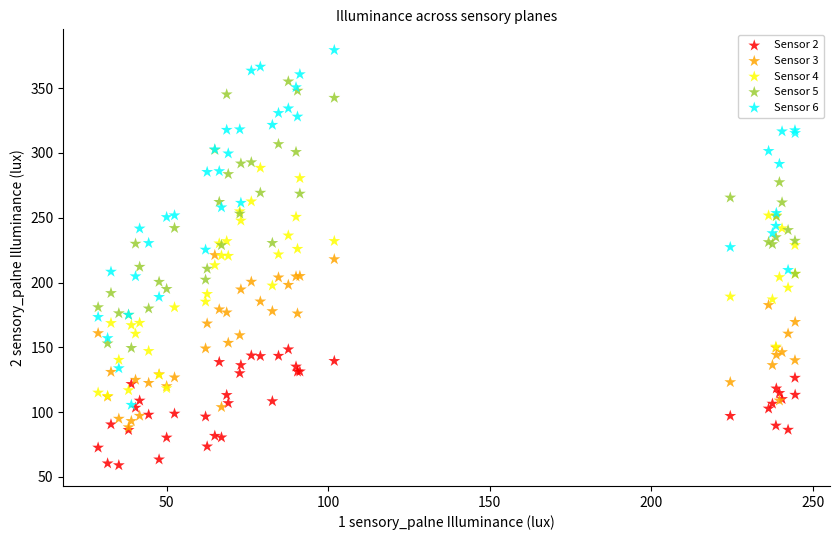

Which series contains the lowest Y value?

Sensor 2